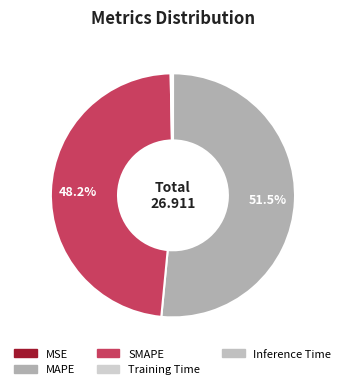

Does MAPE account for over 50% of the chart?

Yes